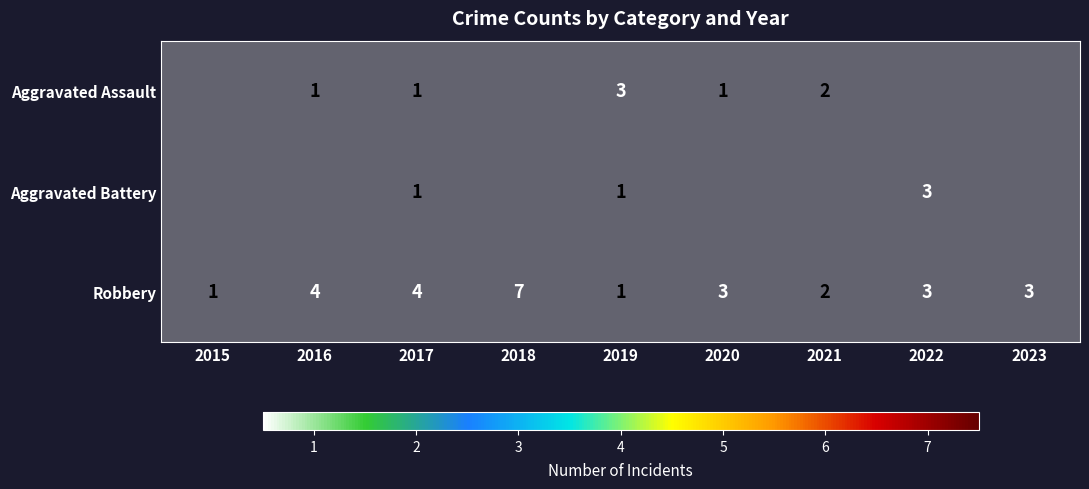

The value of Aggravated Battery at 2017 is 0. True or false?

False